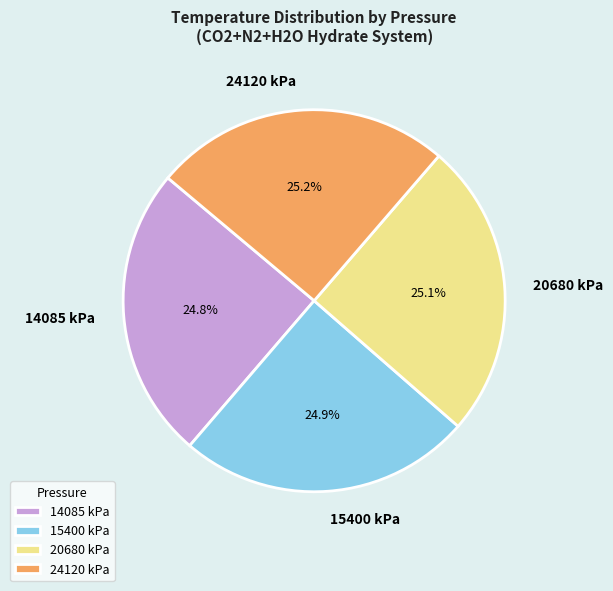

Count the number of slices in the pie.

4